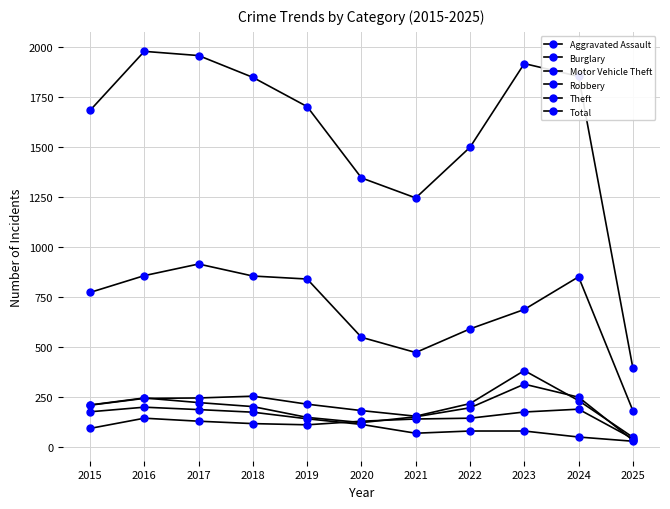

Where does the Burglary series first go above 115?

2015